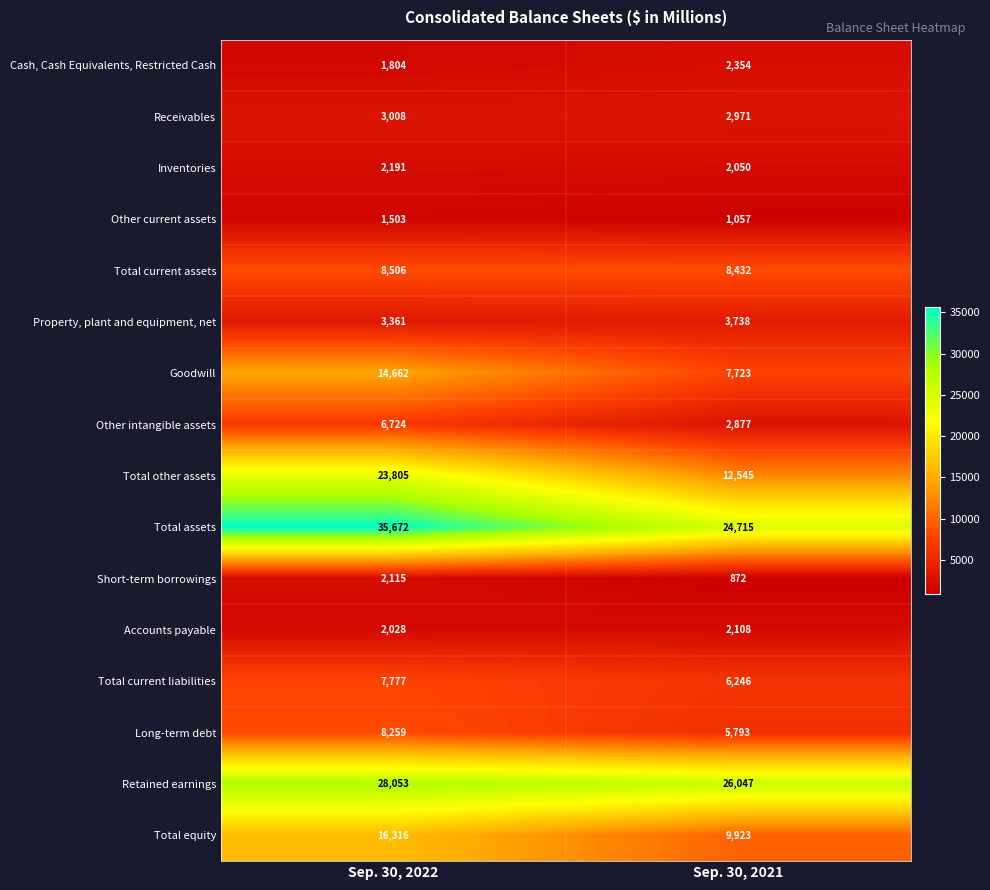

Which series changed the most between Sep. 30, 2022 and Sep. 30, 2021?

Total other assets